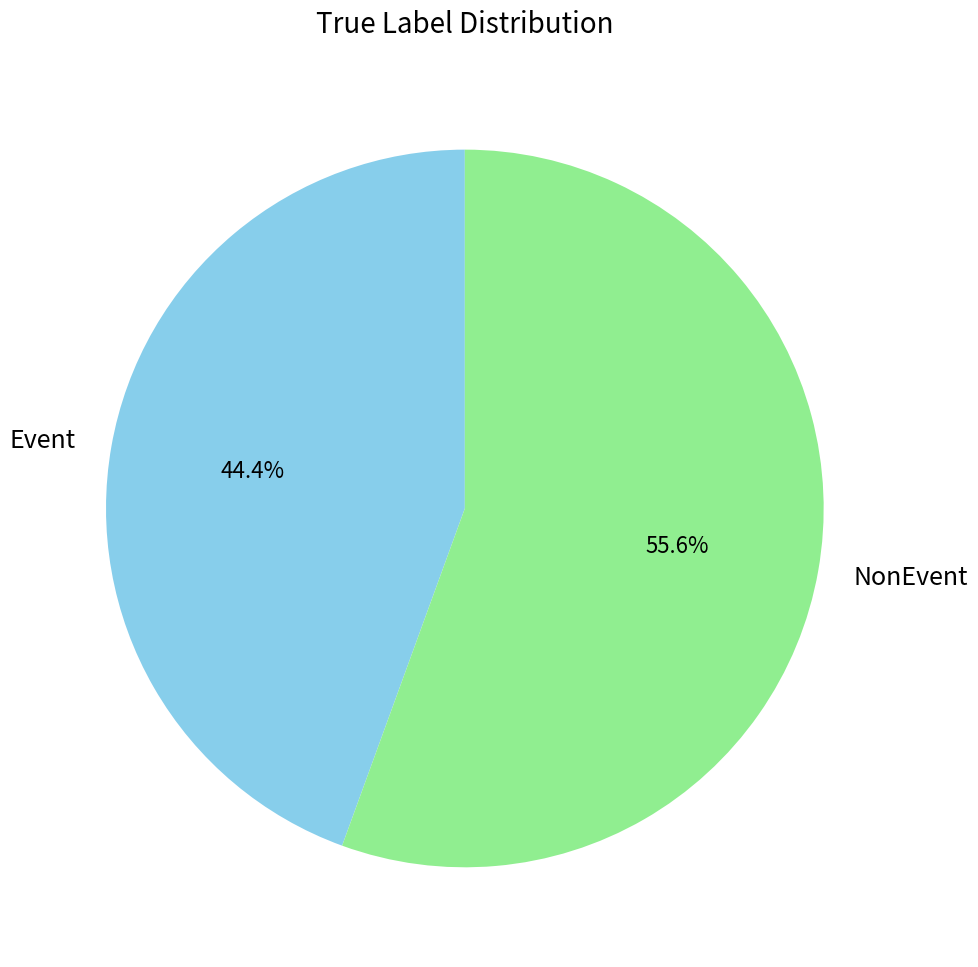

Rank the categories by value from highest to lowest.

NonEvent, Event